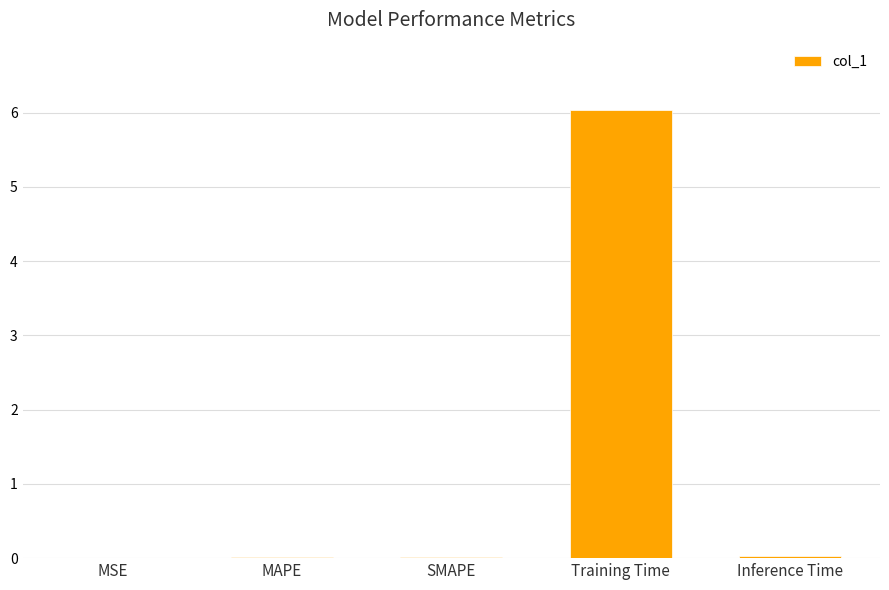

What is the sum of all values?

6.1